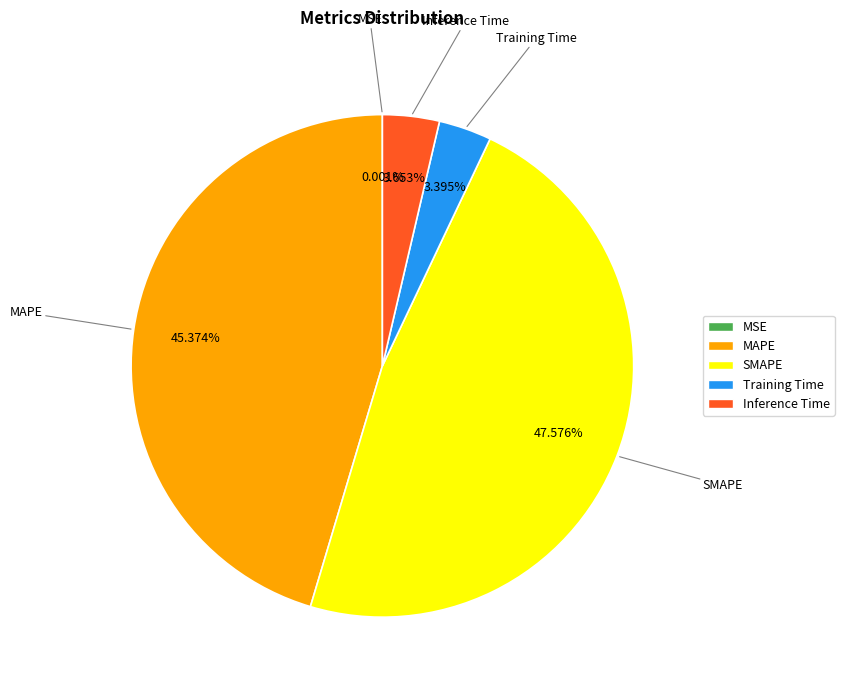

To the nearest percent, what percentage of the pie is Training Time?

3%